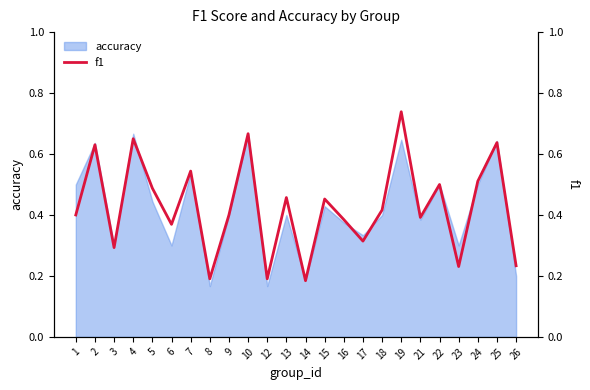

How many lines are shown in the chart?

1